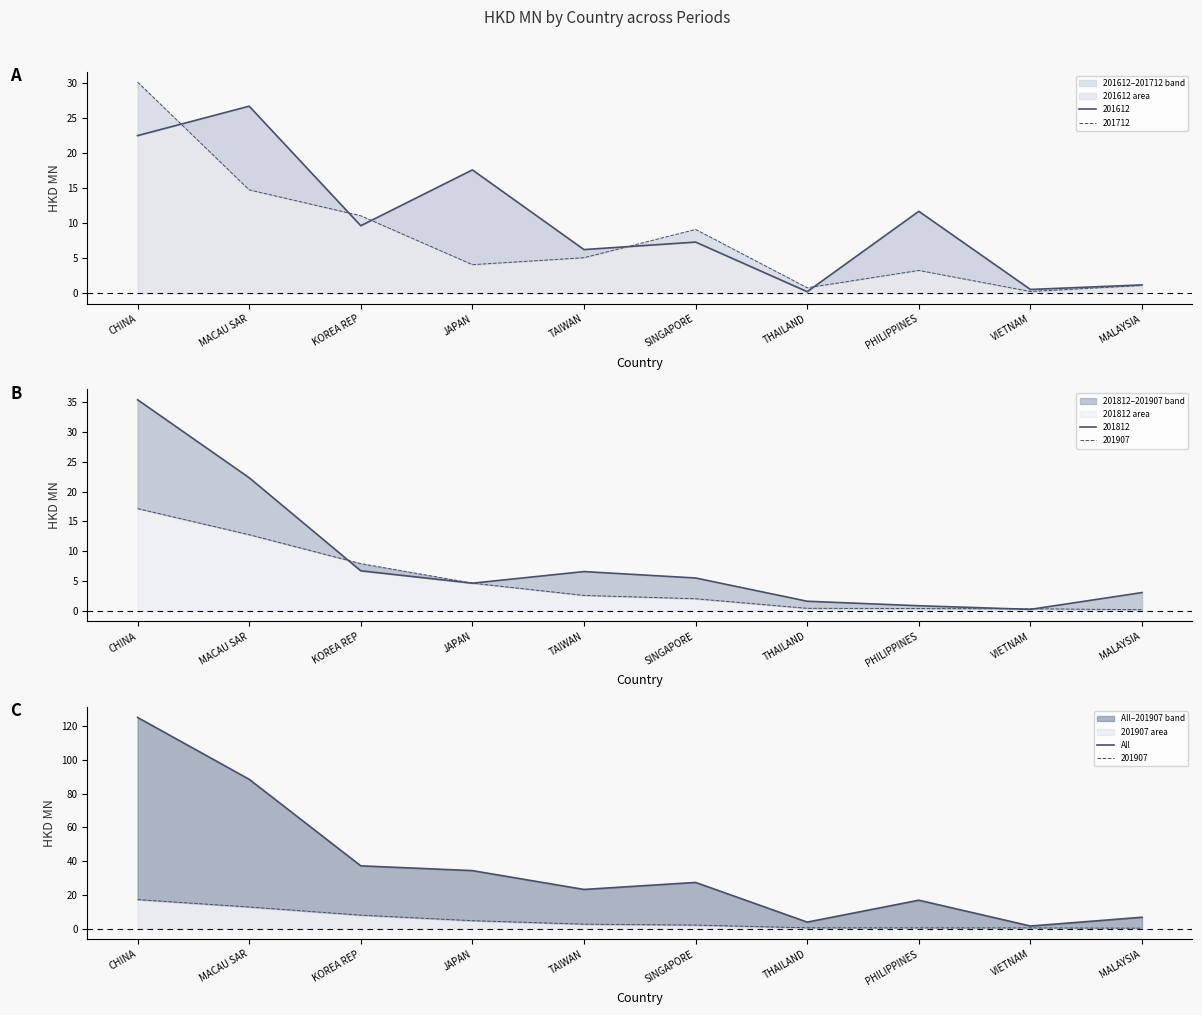

The value at KOREA REP is 17.5. True or false?

False